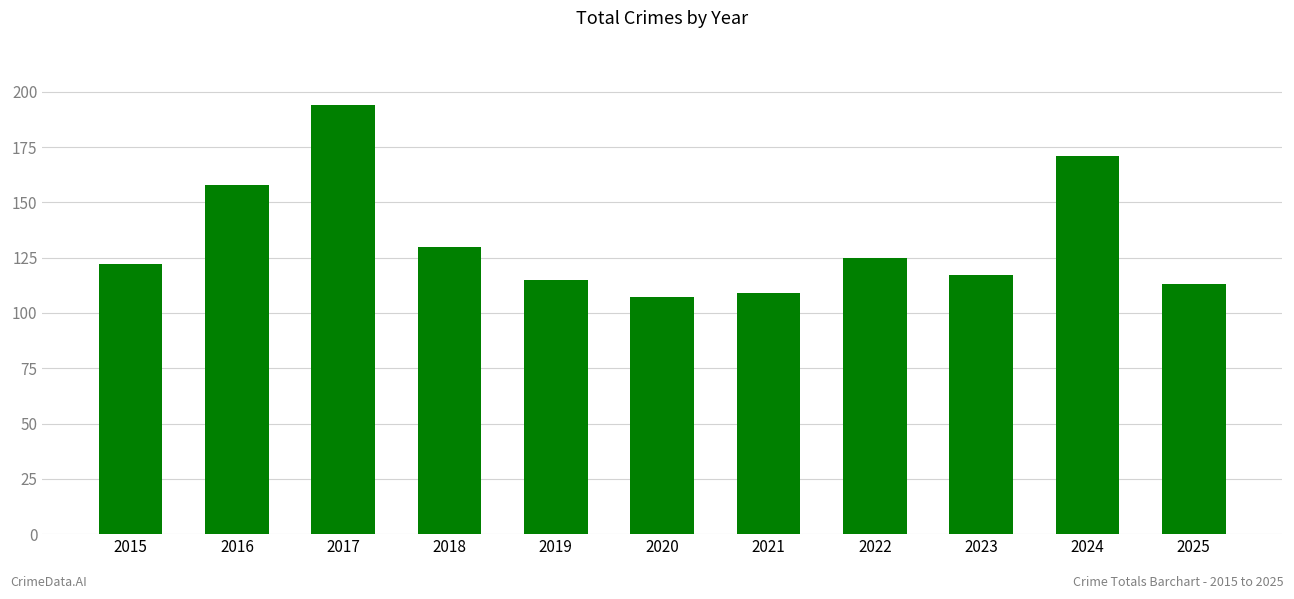

Which label corresponds to the smallest value in the chart?

2020